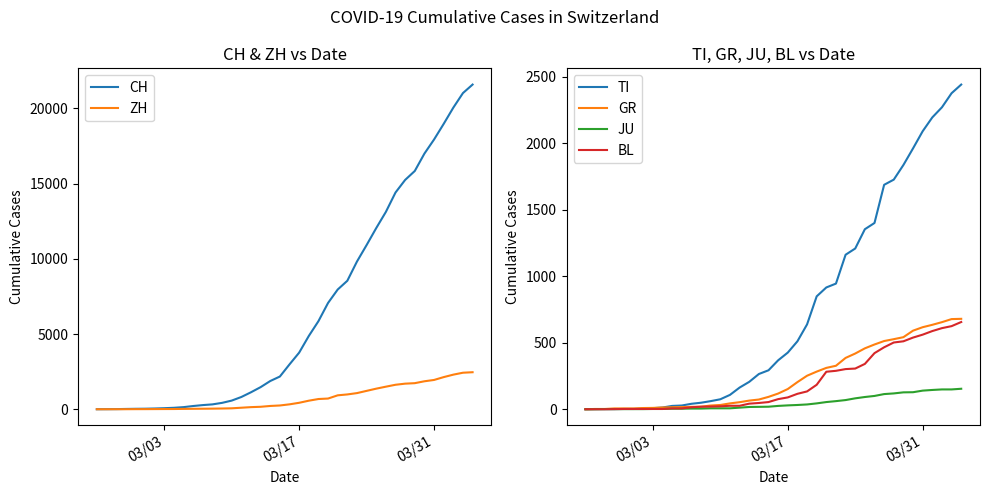

What is the maximum value for BL?

656